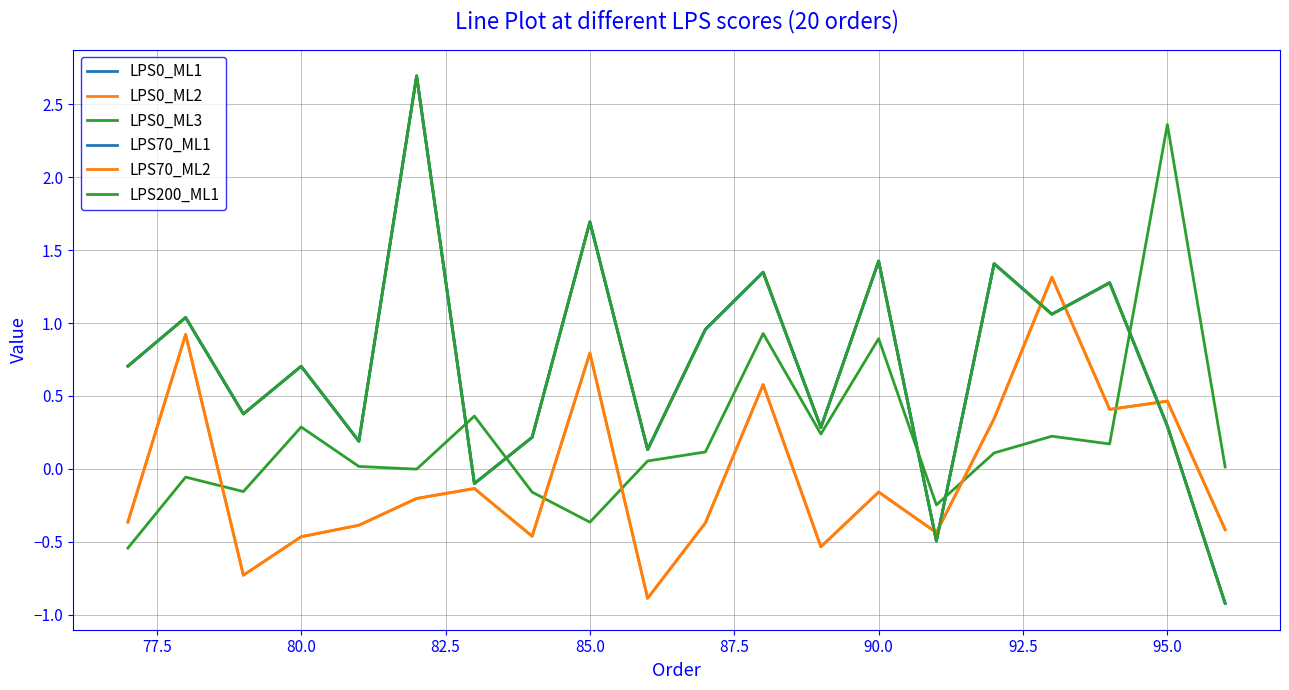

True or false: LPS200_ML1 and LPS70_ML1 cross at least once.

False